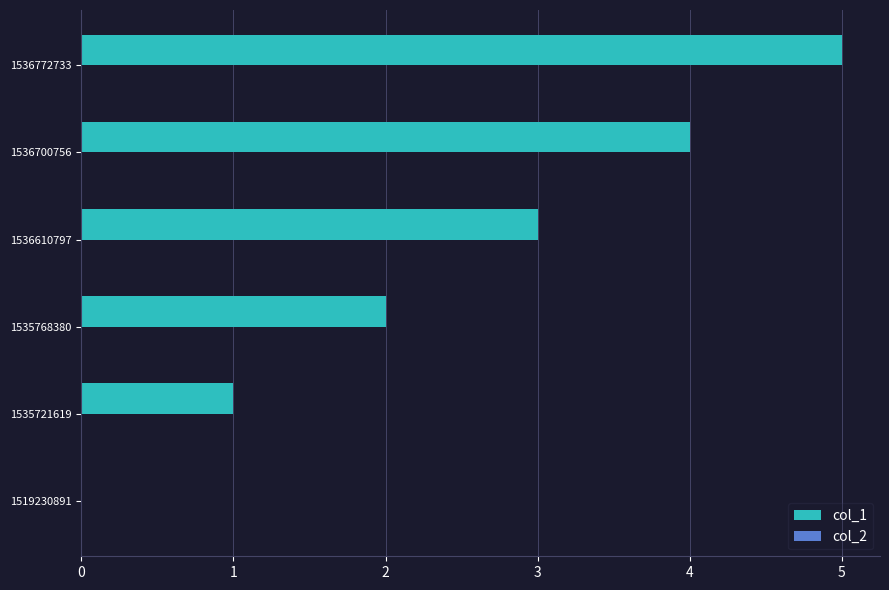

What is the ratio of the value at 1536610797 to the value at 1535768380?

1.5